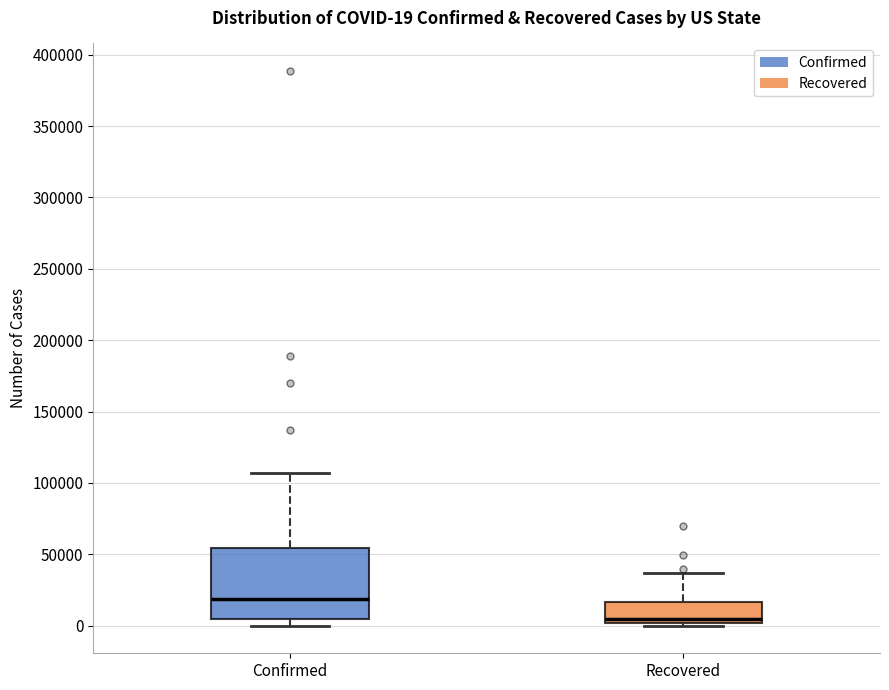

Comparing the boxes themselves (not the whiskers), which one is the tallest?

Confirmed